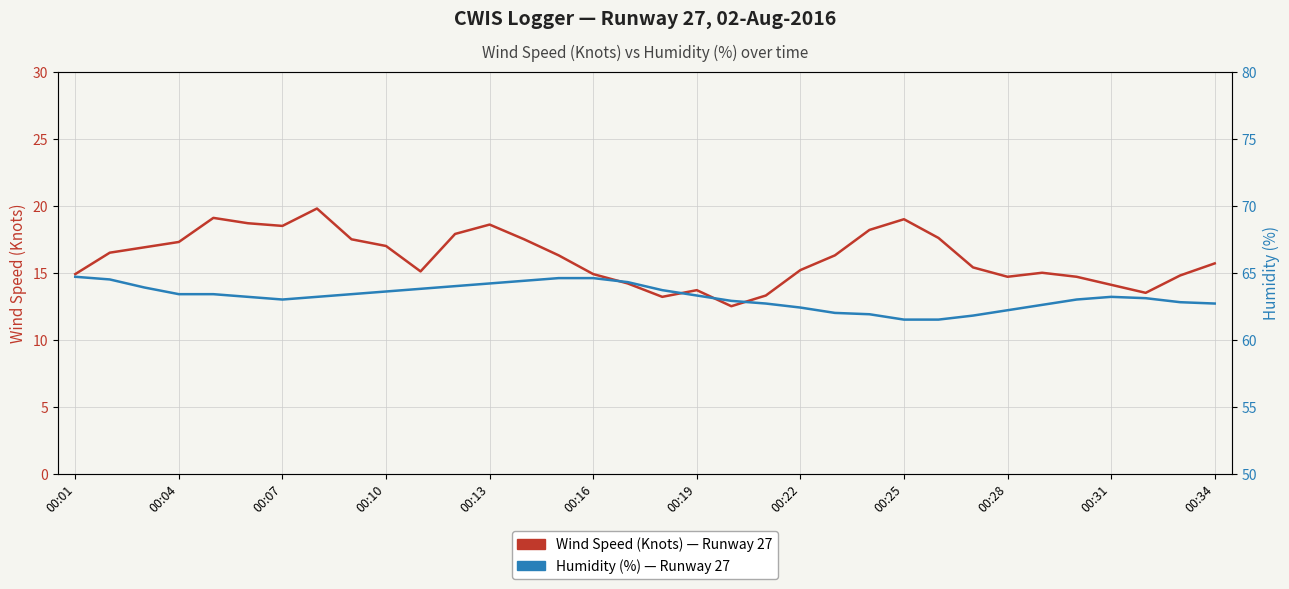

Rank the series by their average value, from highest to lowest.

Humidity (%) - Runway 27, Wind Speed (Knots) - Runway 27